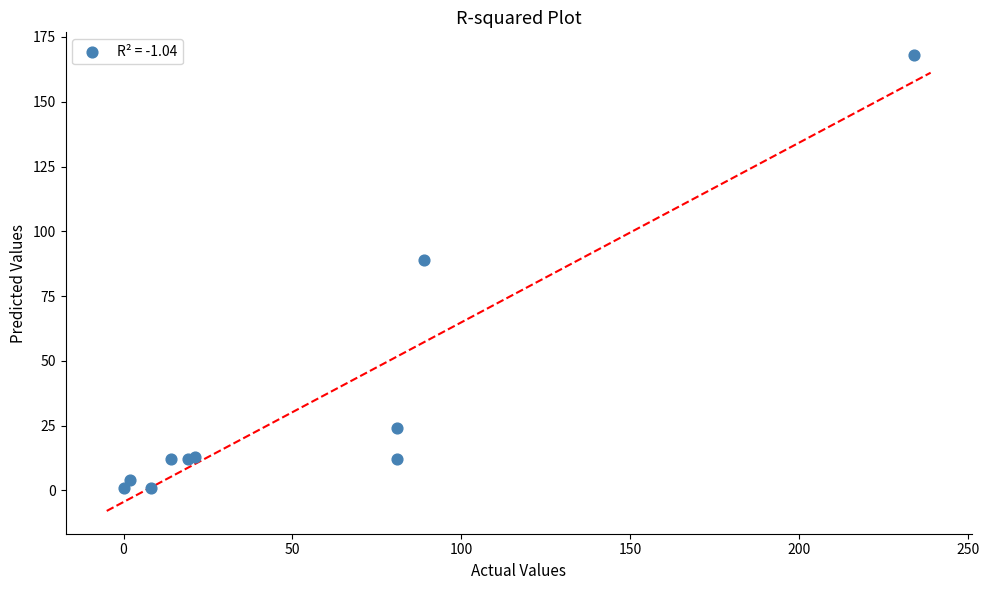

What Y value in the scatter plot is closest to 84?

89